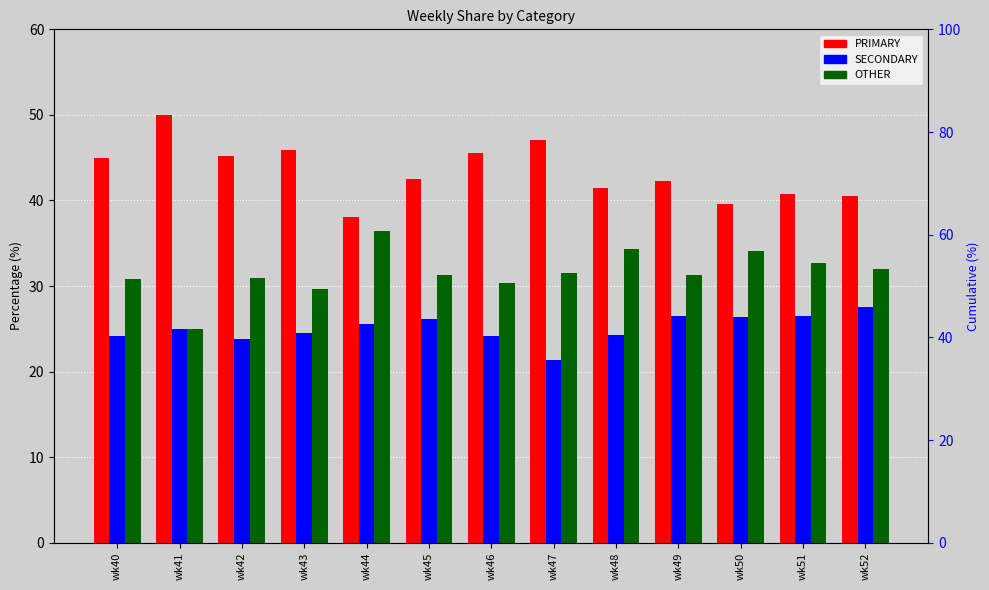

How many bars are there in each group?

3